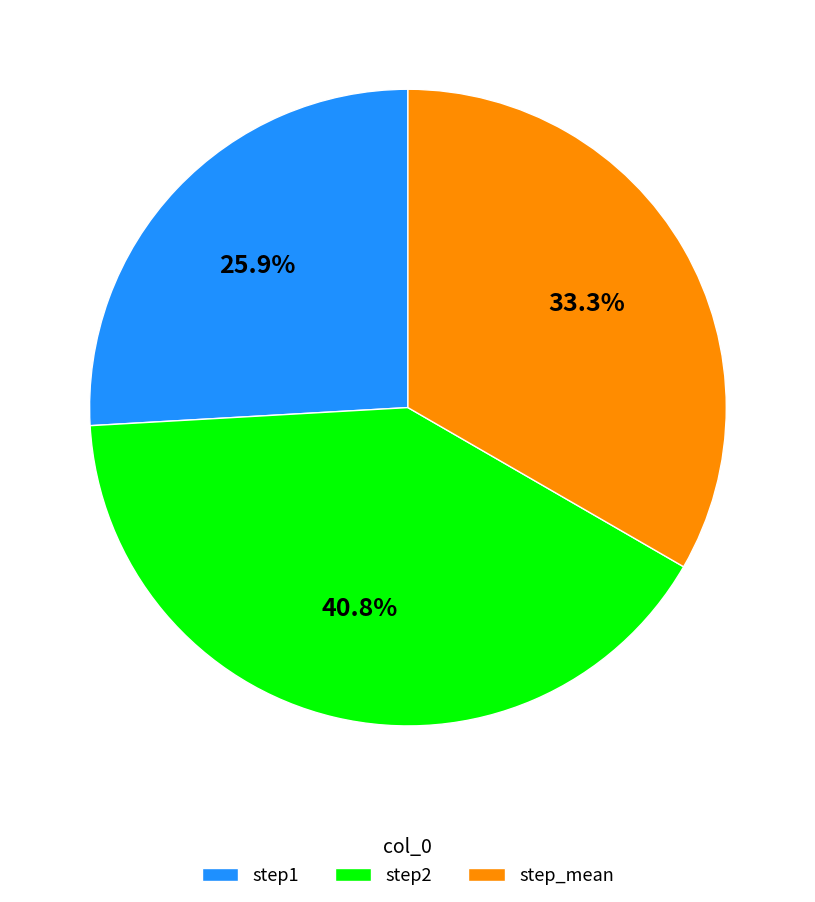

Is it true that step_mean is 44% of the pie?

False